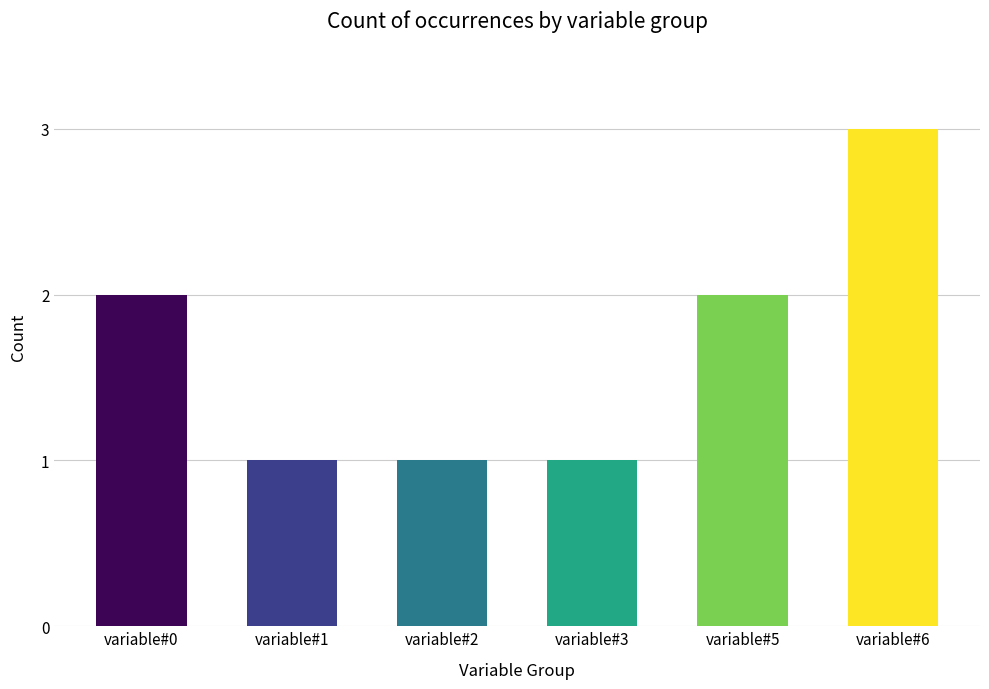

How many series are shown in this chart?

1